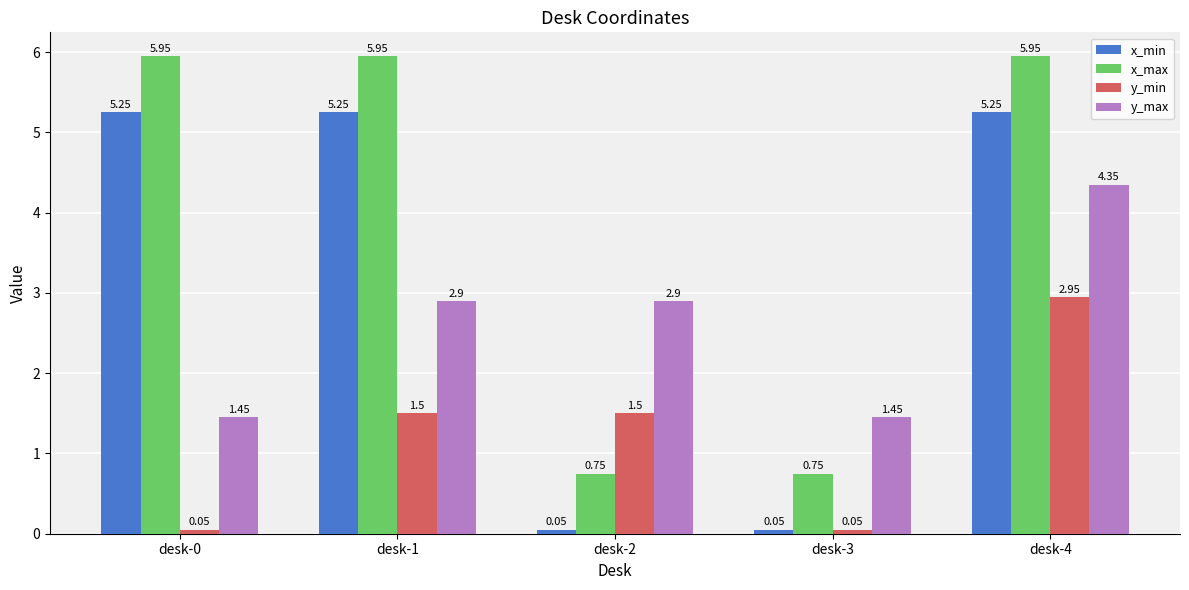

Is the value of x_max at desk-1 greater than the value of y_min at desk-1?

Yes